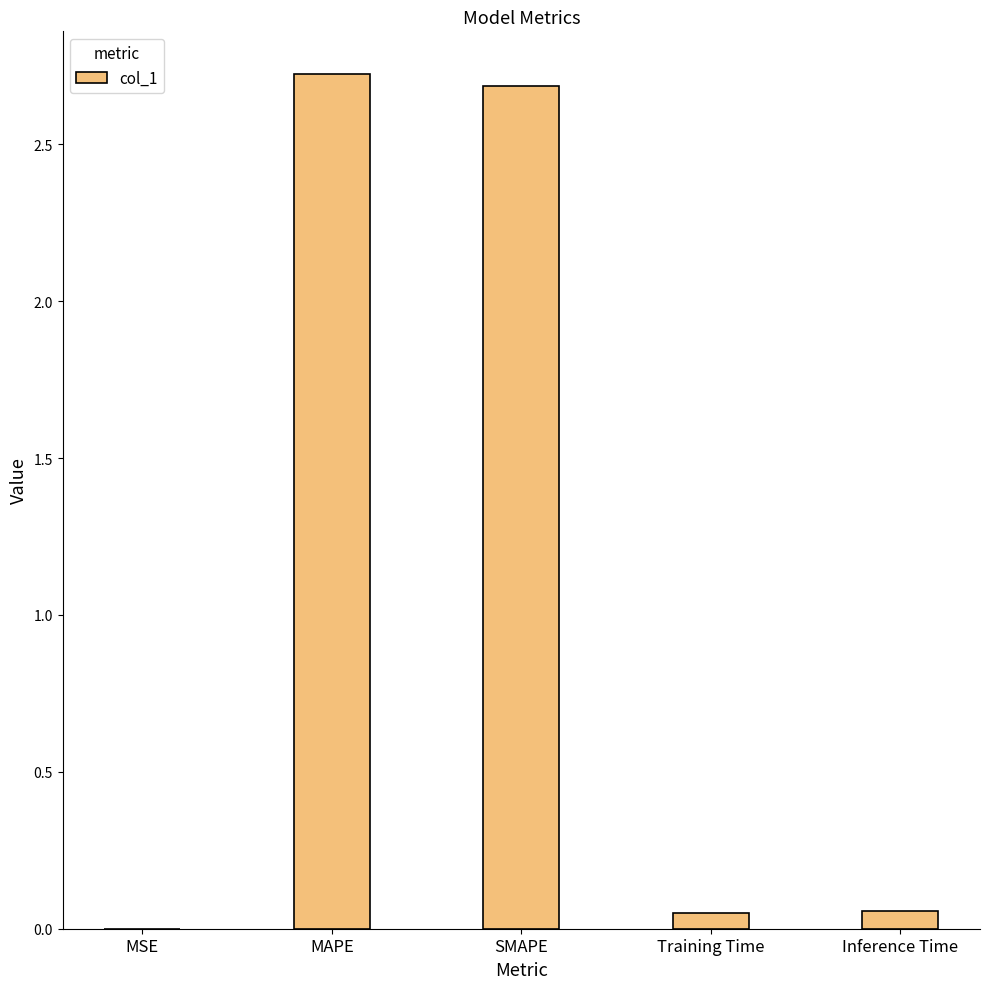

What is the approximate value at MAPE?

2.7